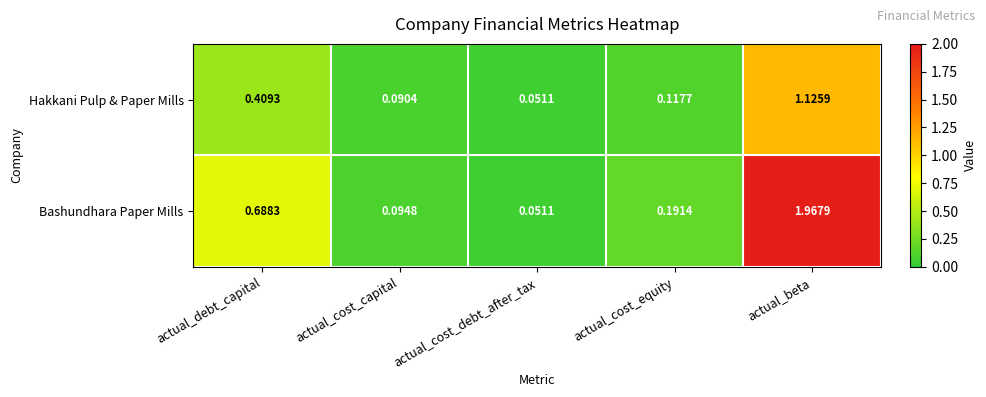

Which series has the widest spread of values?

Bashundhara Paper Mills